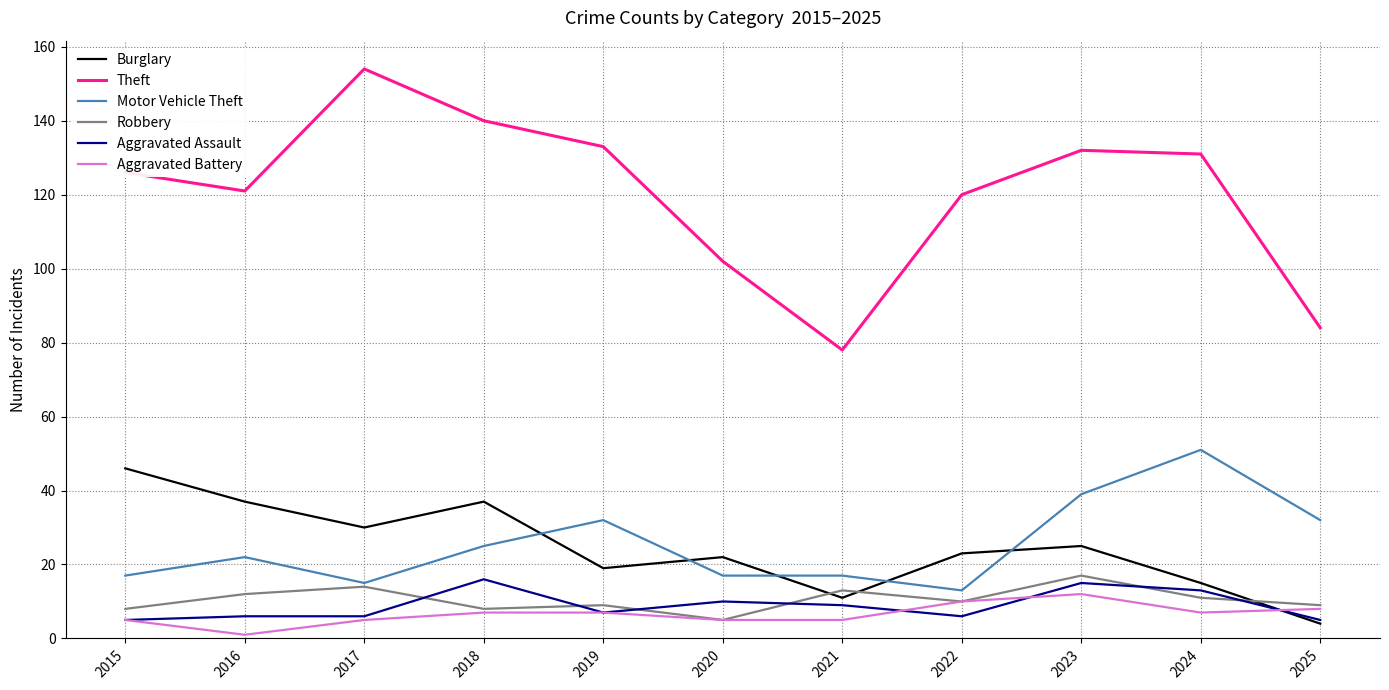

Is it true that Theft equals 177 at 2019?

False